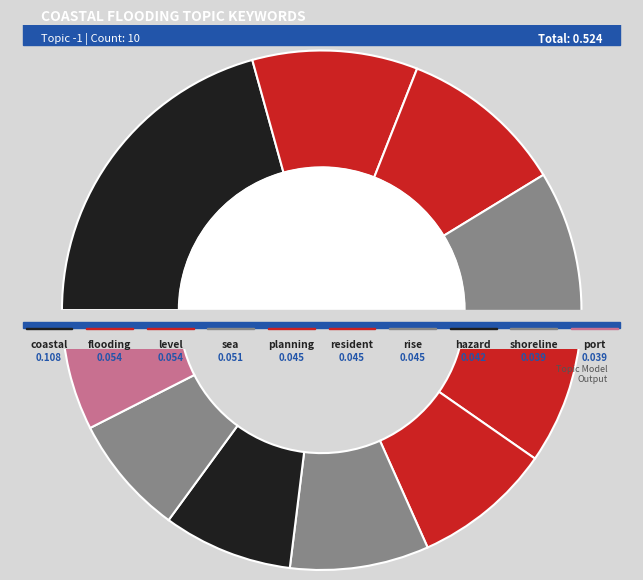

Rank the categories by value from lowest to highest.

shoreline, port, hazard, planning, resident, rise, sea, flooding, level, coastal